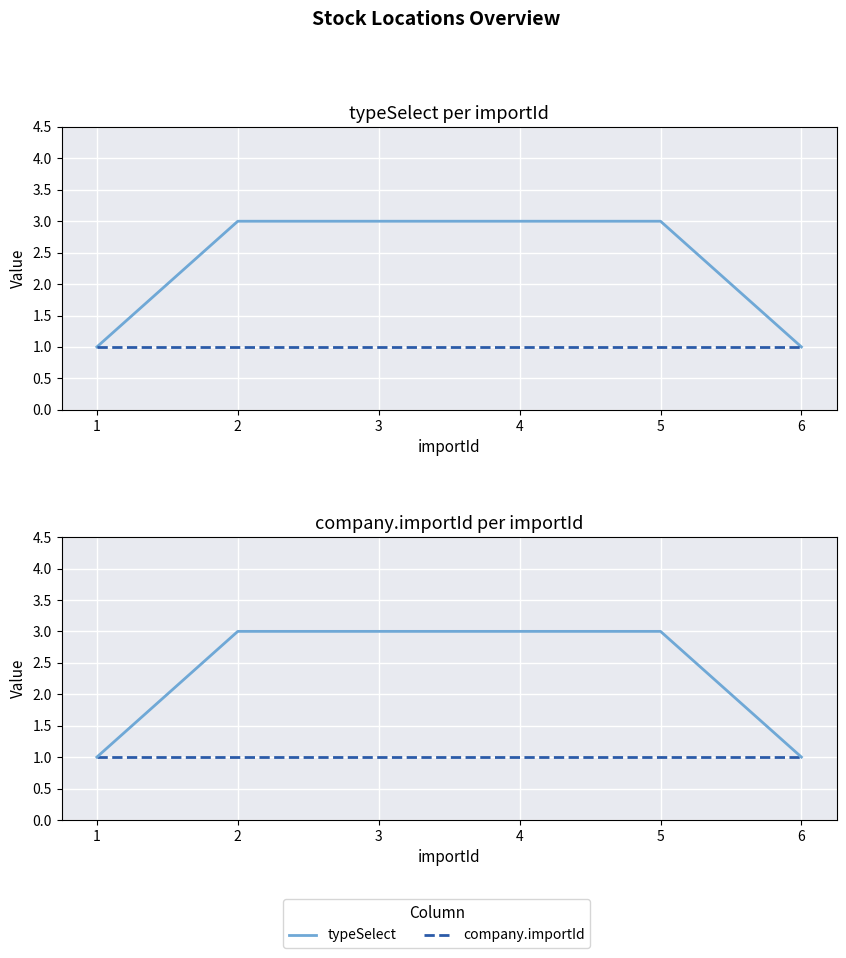

True or false: company.importId and typeSelect cross at least once.

False